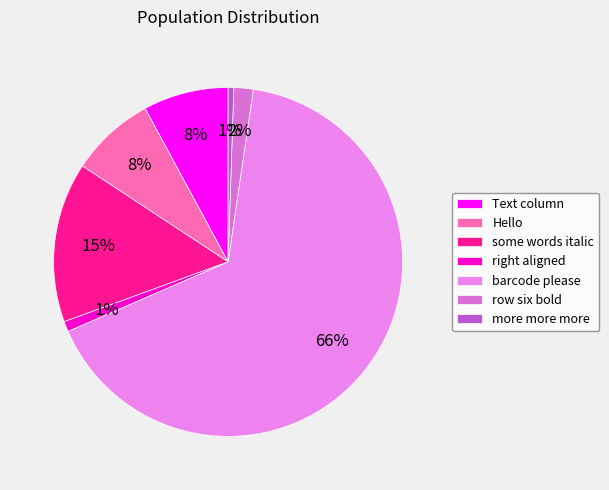

Is barcode please the majority of the pie?

Yes